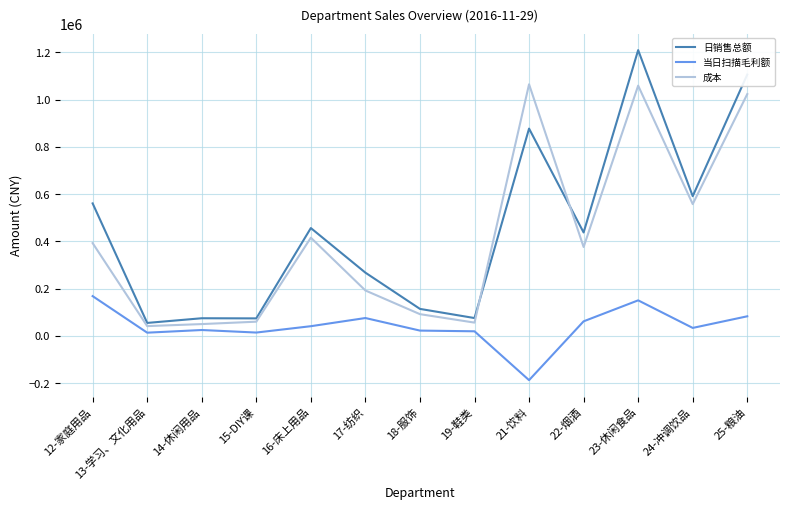

Rank the series by their maximum value, from highest to lowest.

日销售总额, 成本, 当日扫描毛利额